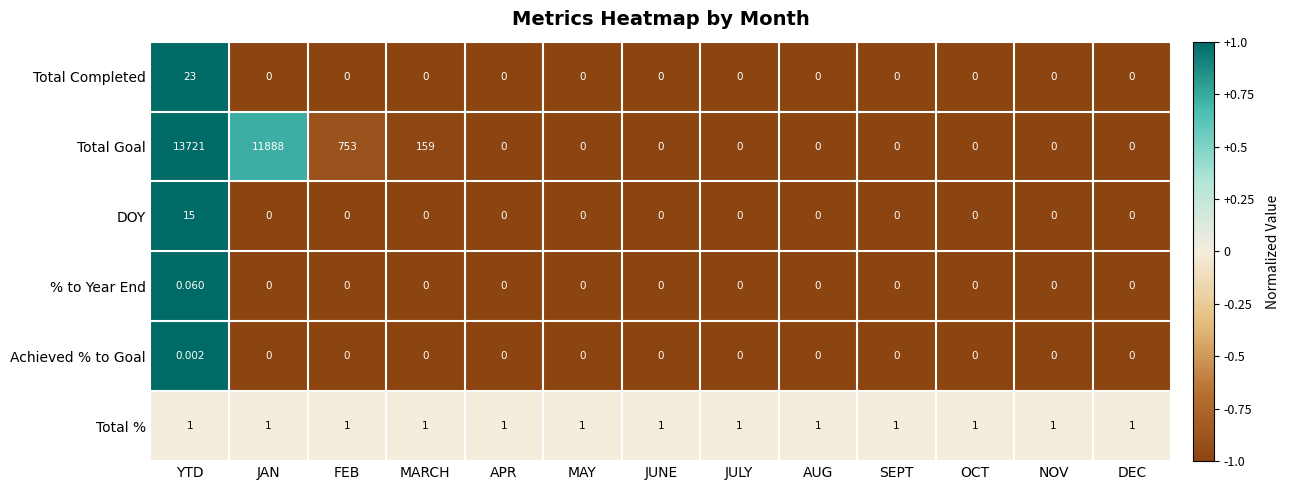

Between YTD and FEB, which series saw the biggest shift?

Total Goal